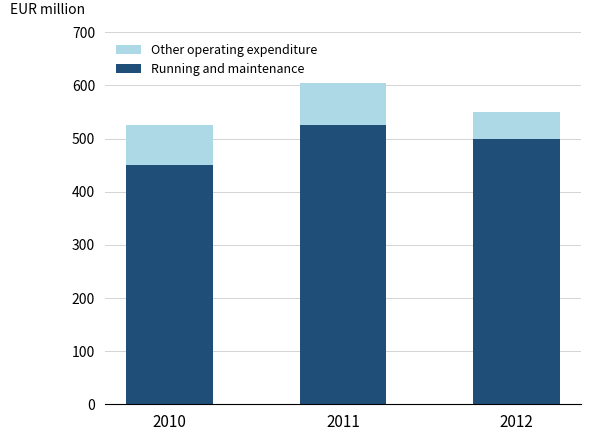

Which category has the lowest value in the Running and maintenance series?

2010